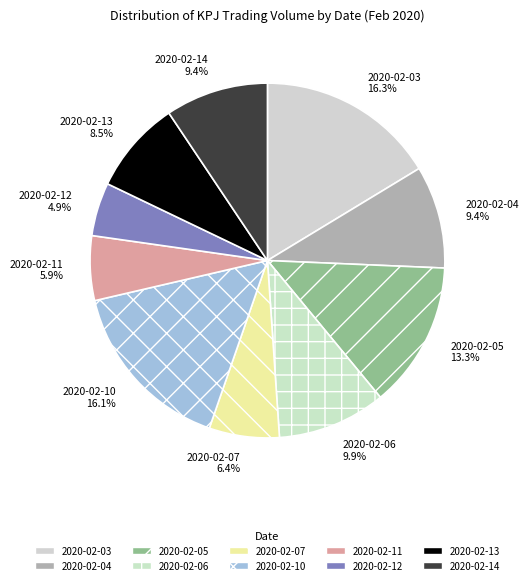

How many slices are in this pie chart?

10